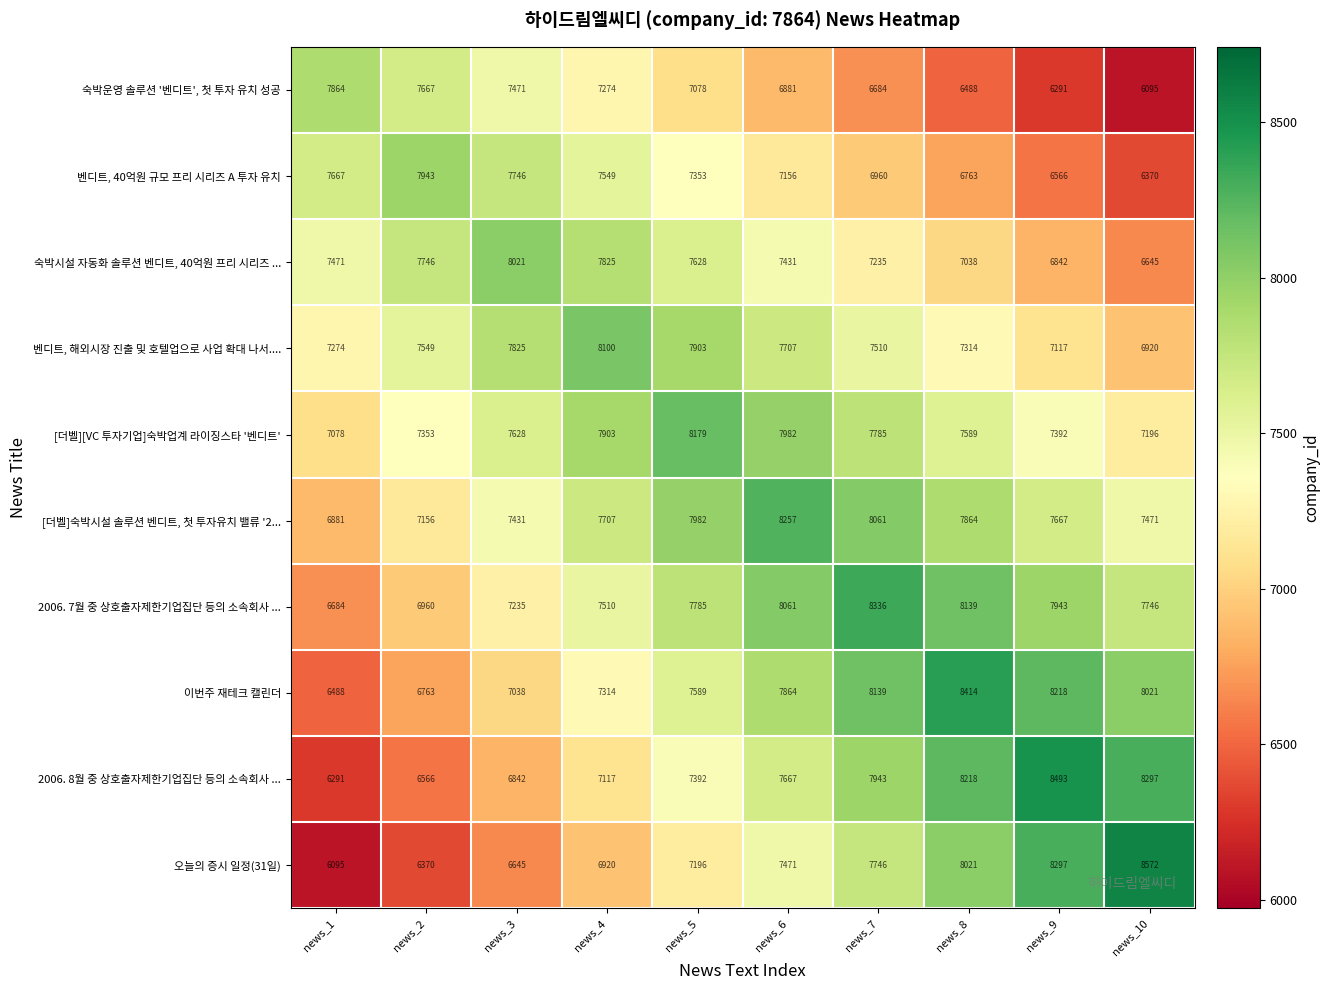

At which category is the sum across all series the highest?

news_6